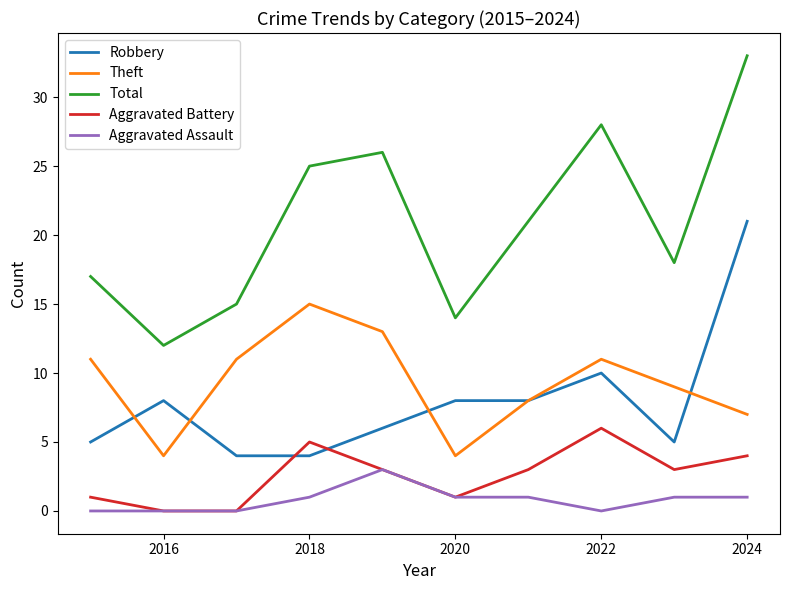

What is the greatest value displayed?

33